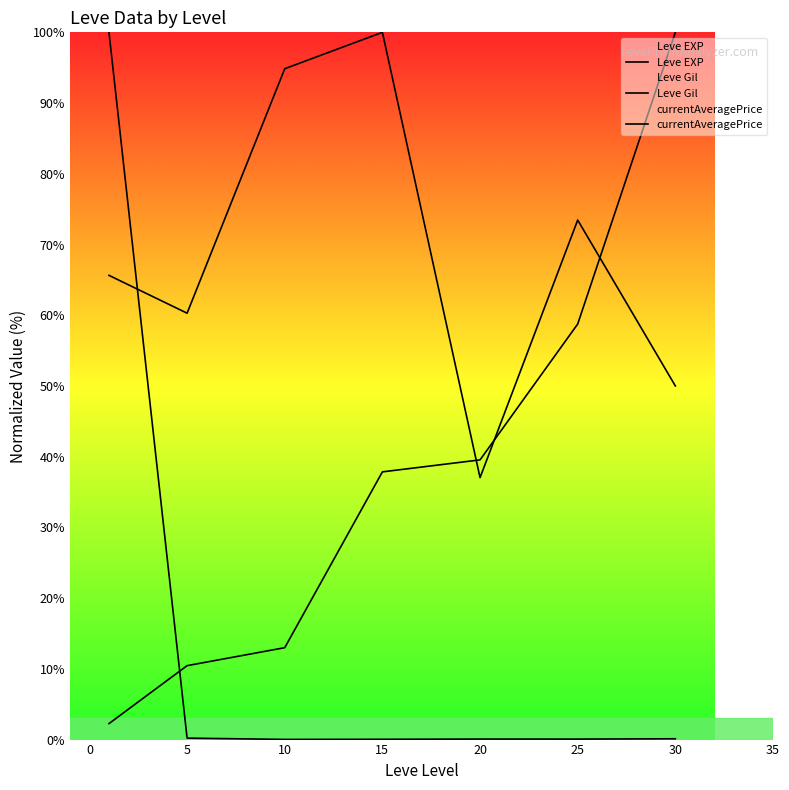

Reading left to right, what are all the values shown in this chart?

Leve EXP: 2.3	10.5	13.0	37.9	39.5	58.8	100.0
Leve Gil: 65.6	60.3	94.9	100.0	37.0	73.5	50.0
currentAveragePrice: 100.0	0.2	0.0	0.0	0.1	0.1	0.1